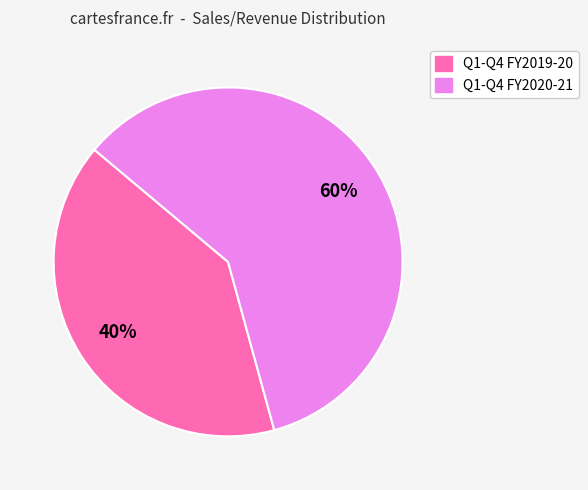

Count the number of slices in the pie.

2